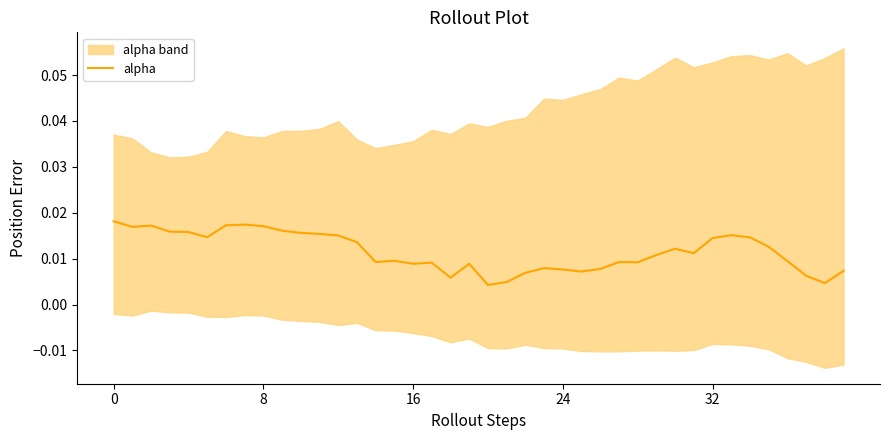

How many categories are shown in the chart?

40